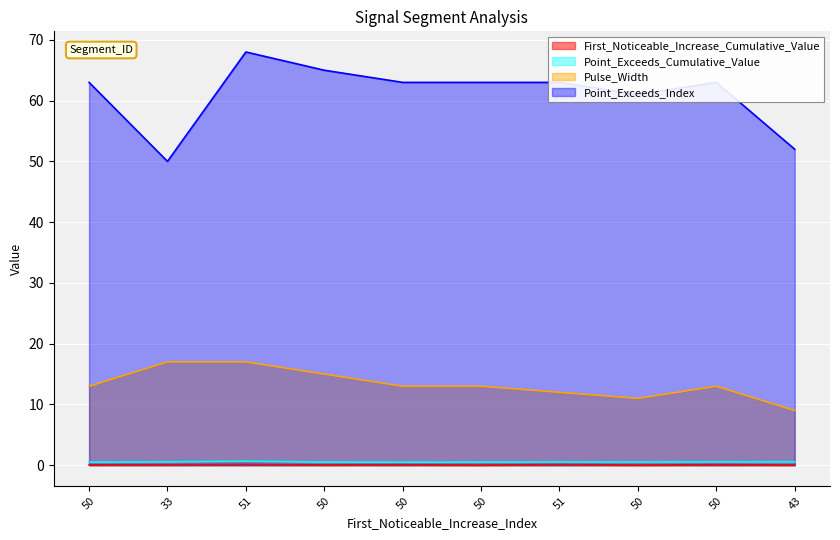

What is the spread (max minus min) of values at 50?

62.9